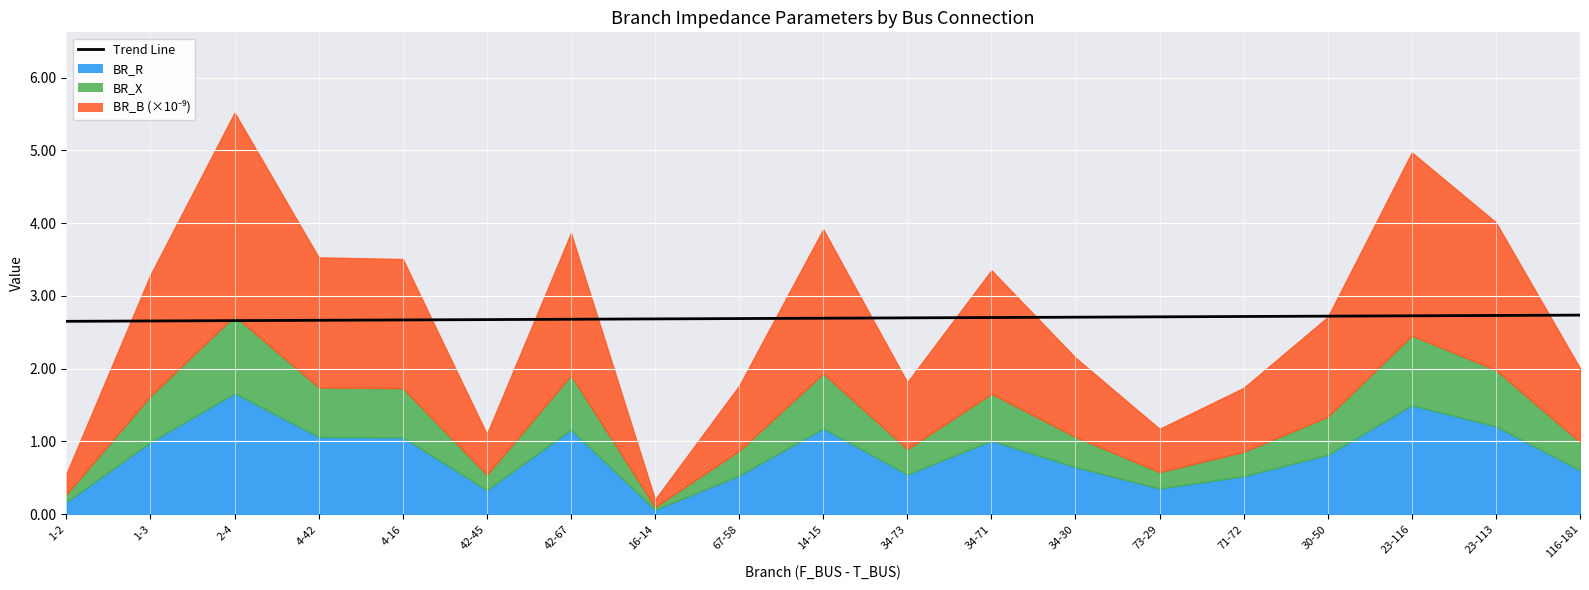

Reading left to right, what are all the values shown in this chart?

1-2=2.7	1-3=2.7	2-4=2.7	4-42=2.7	4-16=2.7	42-45=2.7	42-67=2.7	16-14=2.7	67-58=2.7	14-15=2.7	34-73=2.7	34-71=2.7	34-30=2.7	73-29=2.7	71-72=2.7	30-50=2.7	23-116=2.7	23-113=2.7	116-181=2.7